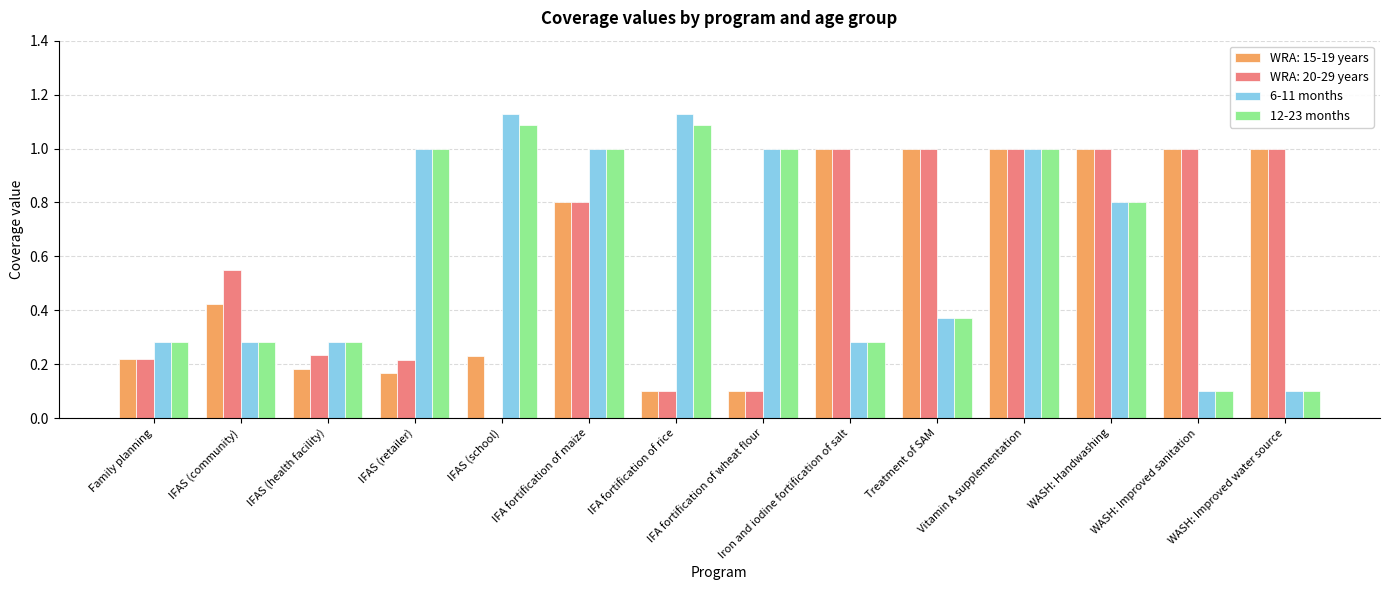

What is the sum of the WRA: 15-19 years values at Iron and iodine fortification of salt and IFAS (health facility)?

1.2